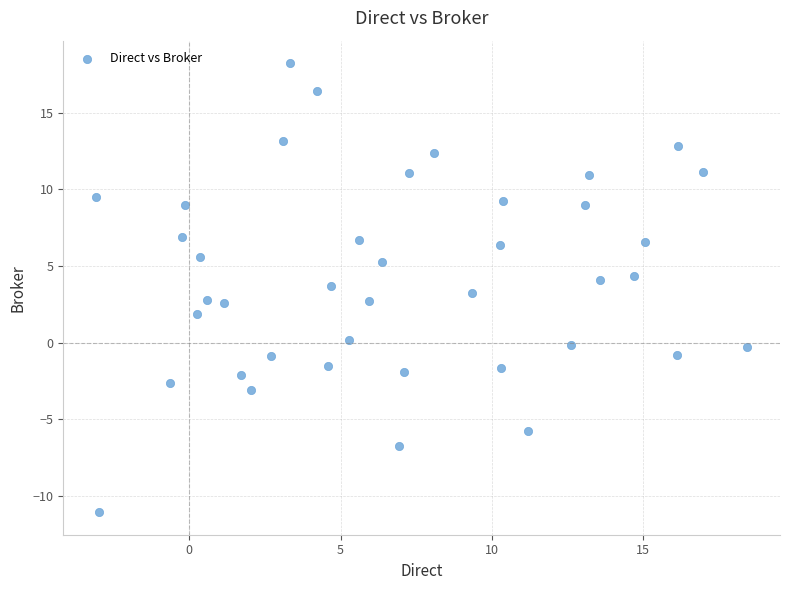

What is the range of X values (max minus min)?

21.5